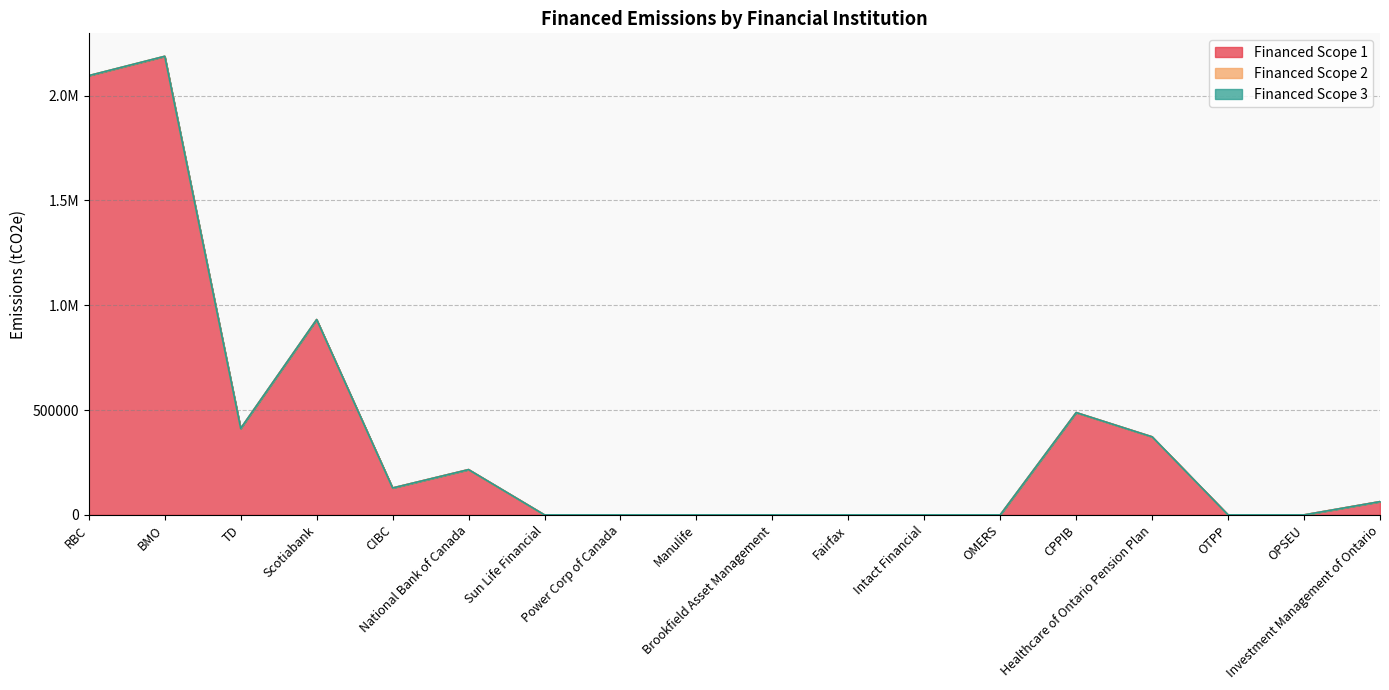

Does the chart display data point markers on the line(s)?

No